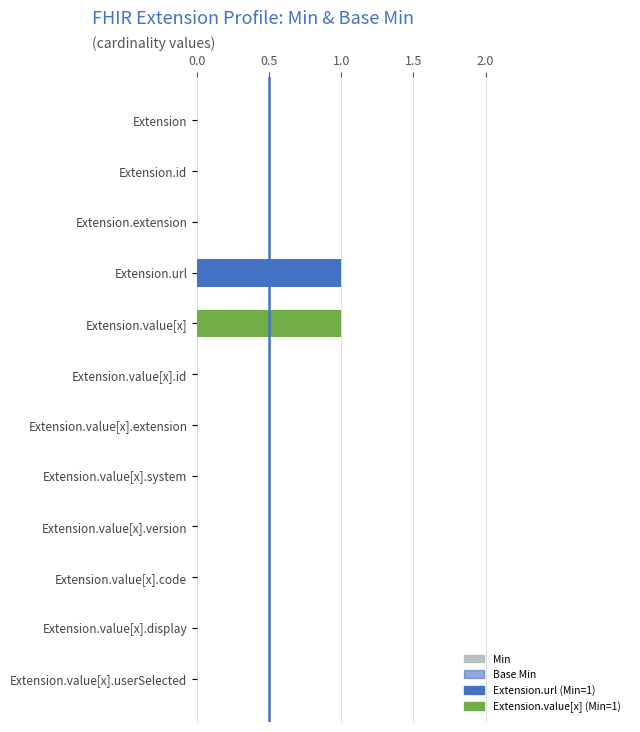

At Extension.value[x].extension, list the series in order from smallest to largest.

Min, Base Min